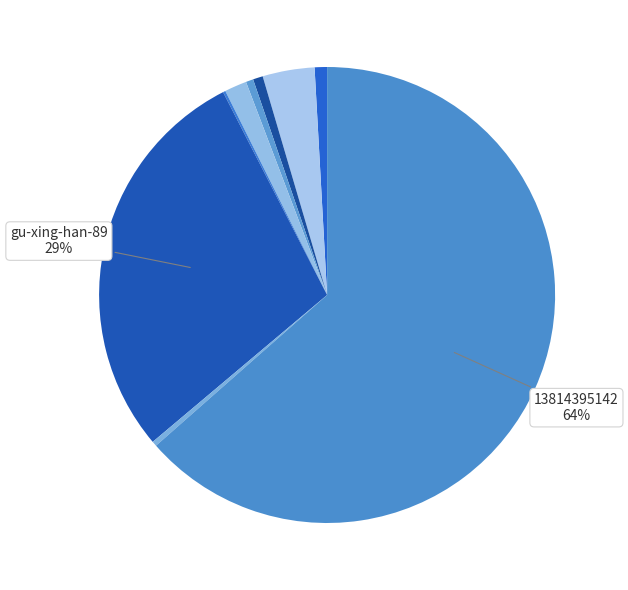

True or false: 13814395142 accounts for 74% of the total.

False